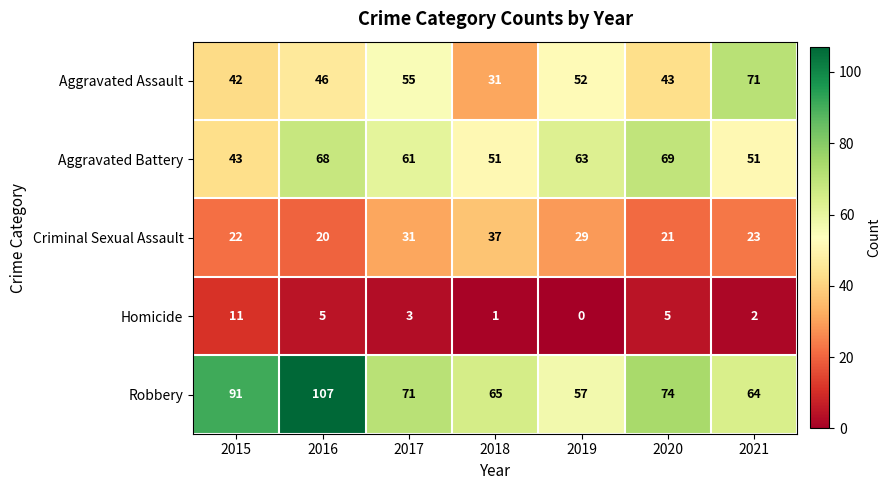

Is it true that Aggravated Battery equals 100 at 2020?

False